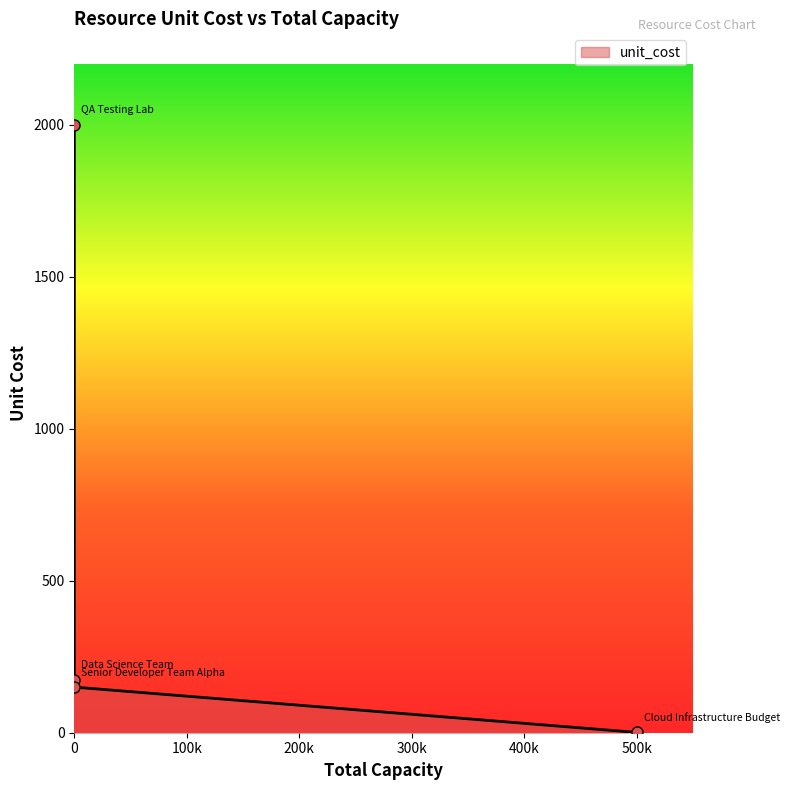

What is the average value?

582